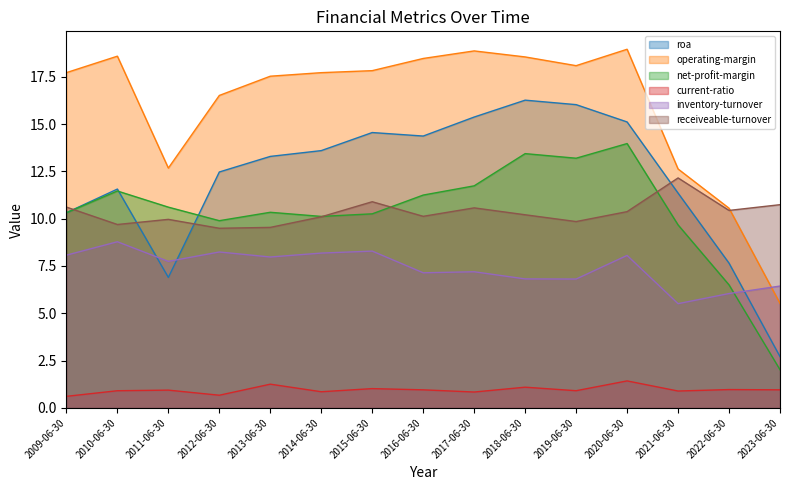

At which category does roa reach its first local peak?

2010-06-30